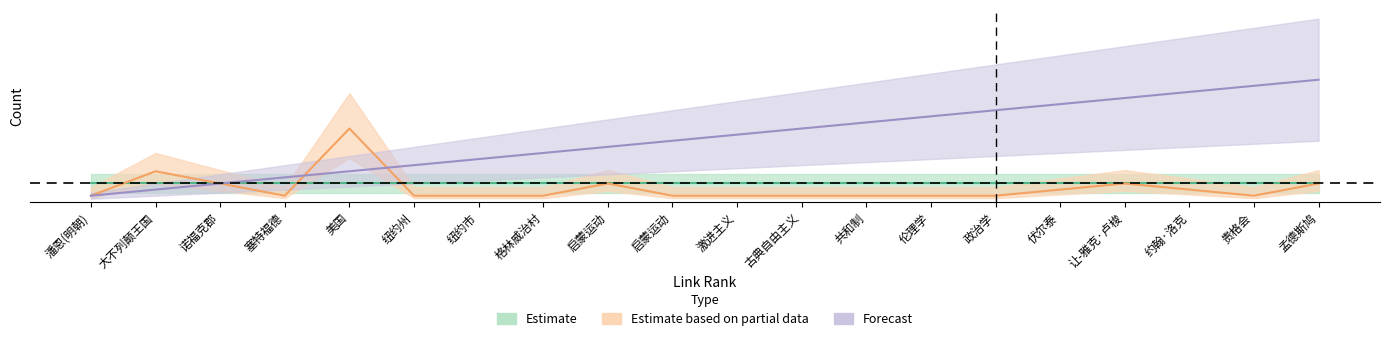

How many values in the link_rank series exceed 11?

9